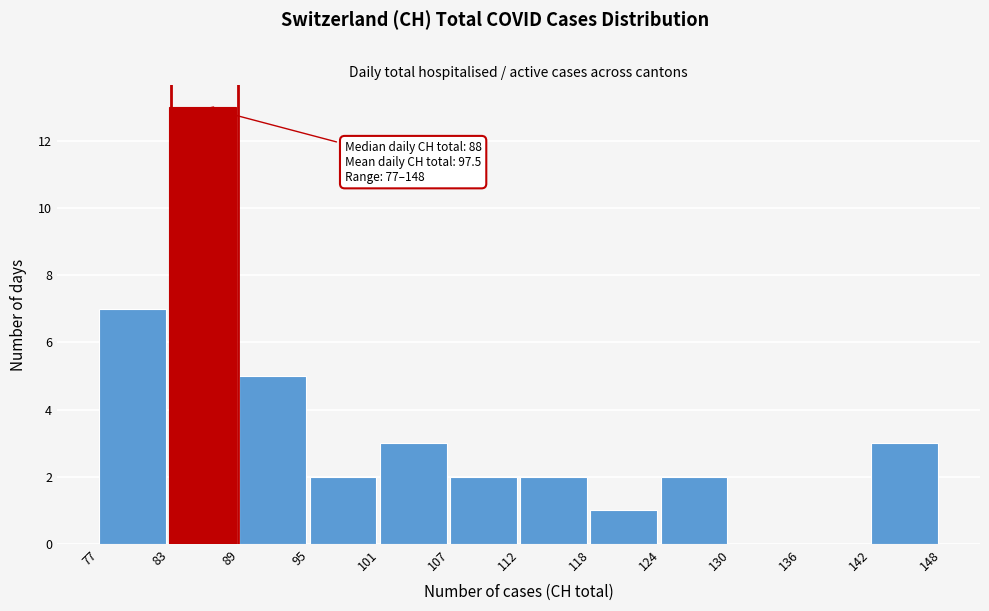

Over which range of the x-axis is the bar tallest?

83 to 89